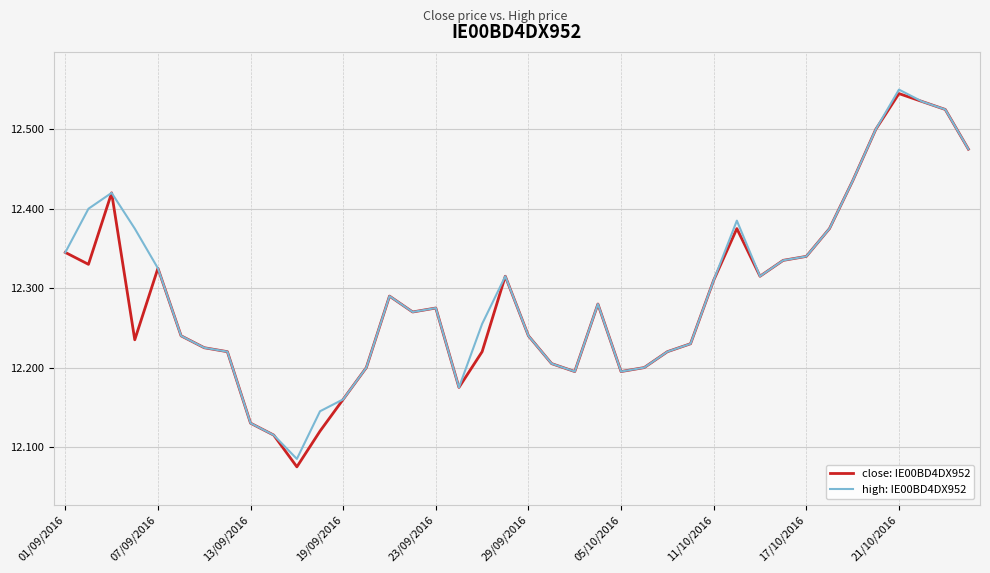

What are all the series names shown in the legend?

close: IE00BD4DX952, high: IE00BD4DX952